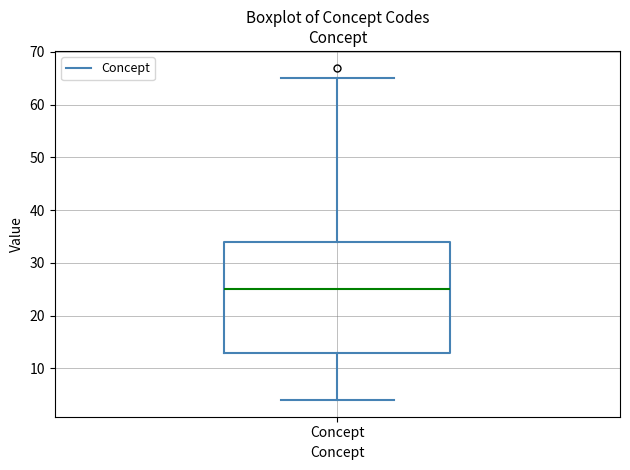

Transcribe this box plot: give where the median line is, the range the box spans, and where the two whiskers end, as read against the y-axis. The values are not printed on the chart, so give them approximately, as read against the axis.

median 25, box 13 to 34, whiskers 4 to 65